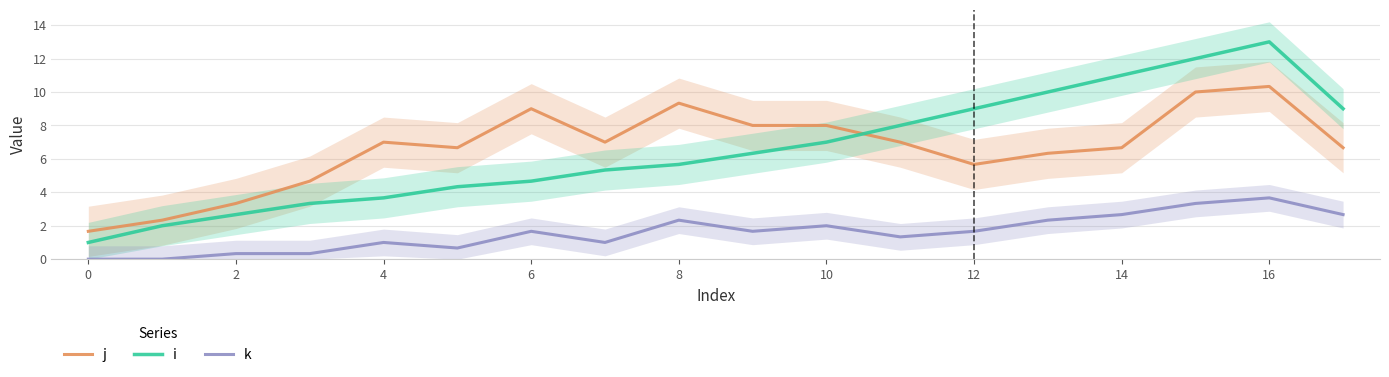

Does the chart display data point markers on the line(s)?

No